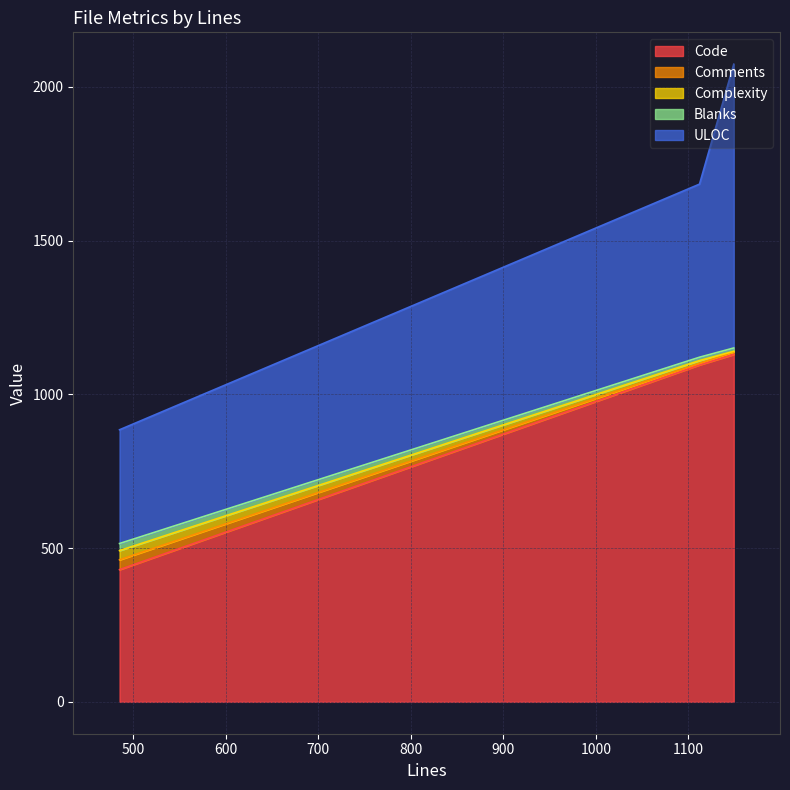

What is the minimum value for Code?

430